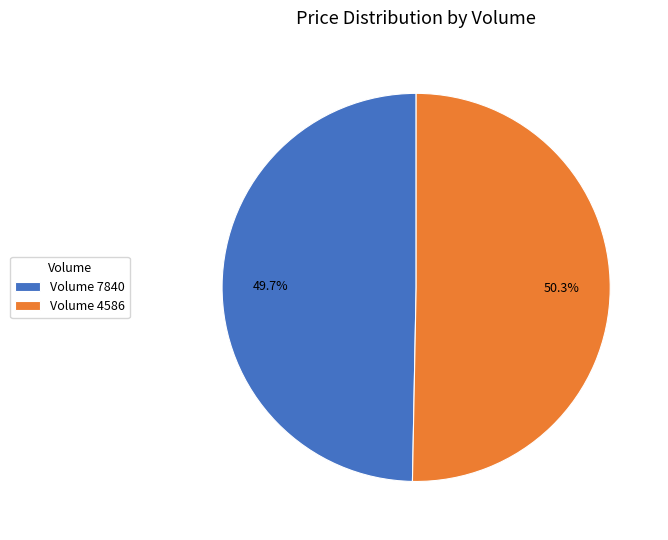

Rank the categories by value from lowest to highest.

Volume 7840, Volume 4586